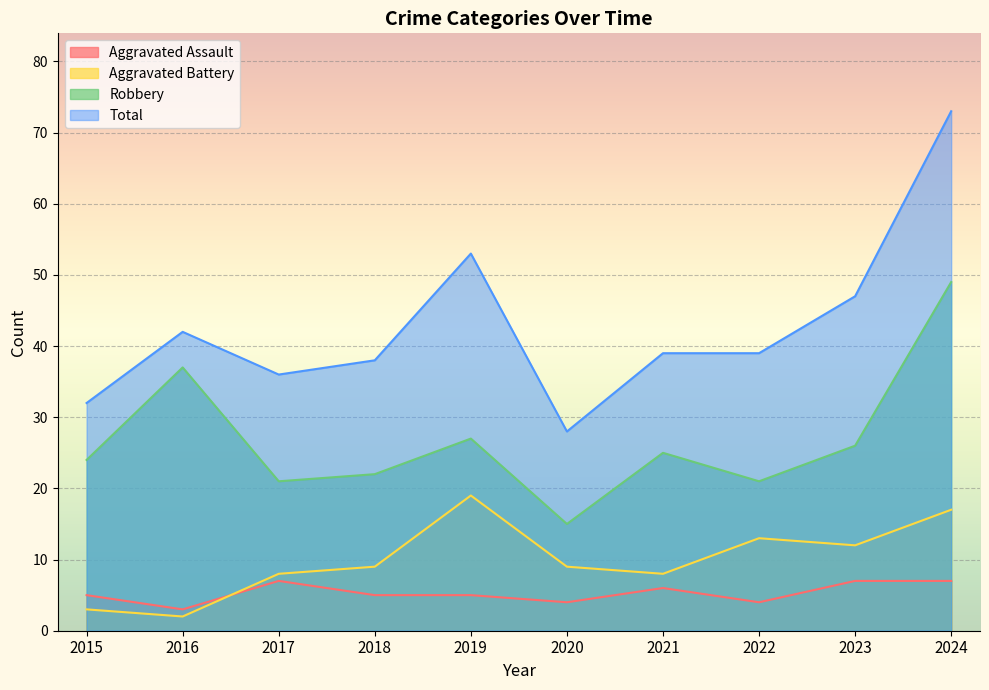

In Aggravated Assault, how many points are lower than both neighbors (excluding endpoints)?

3